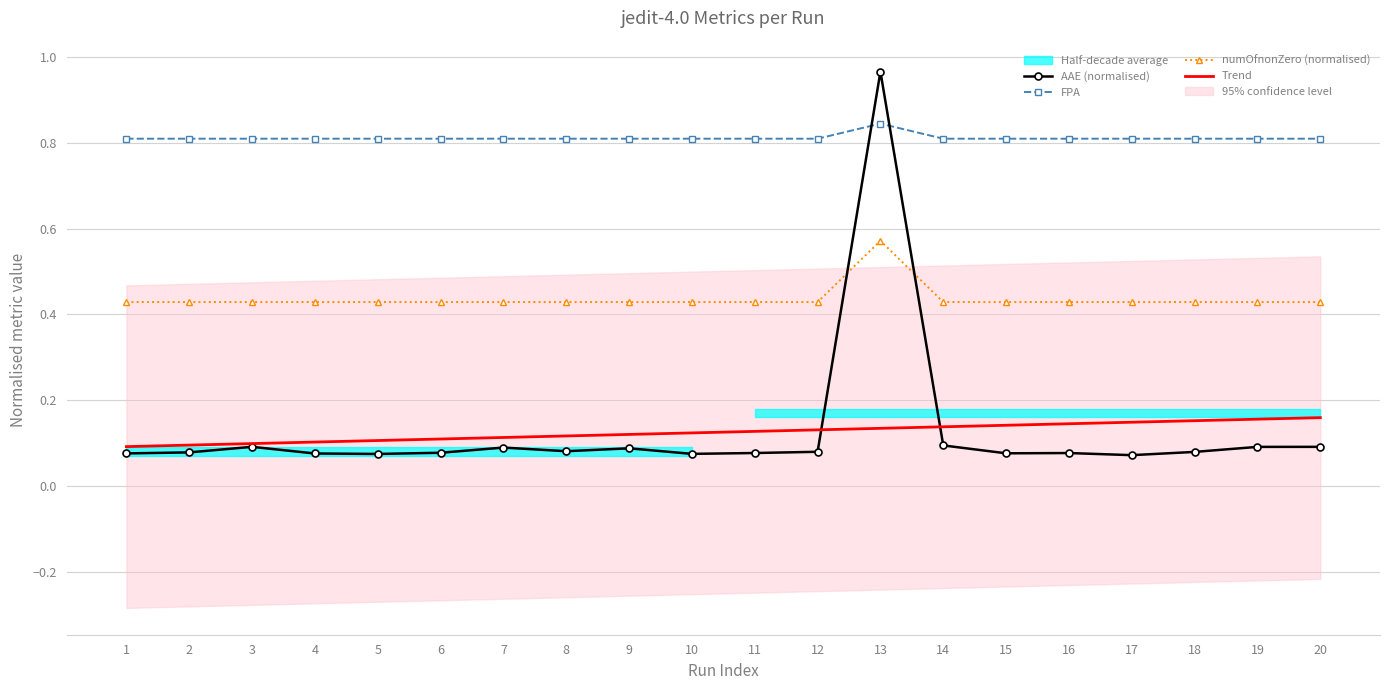

Does the chart have visible grid lines?

Yes